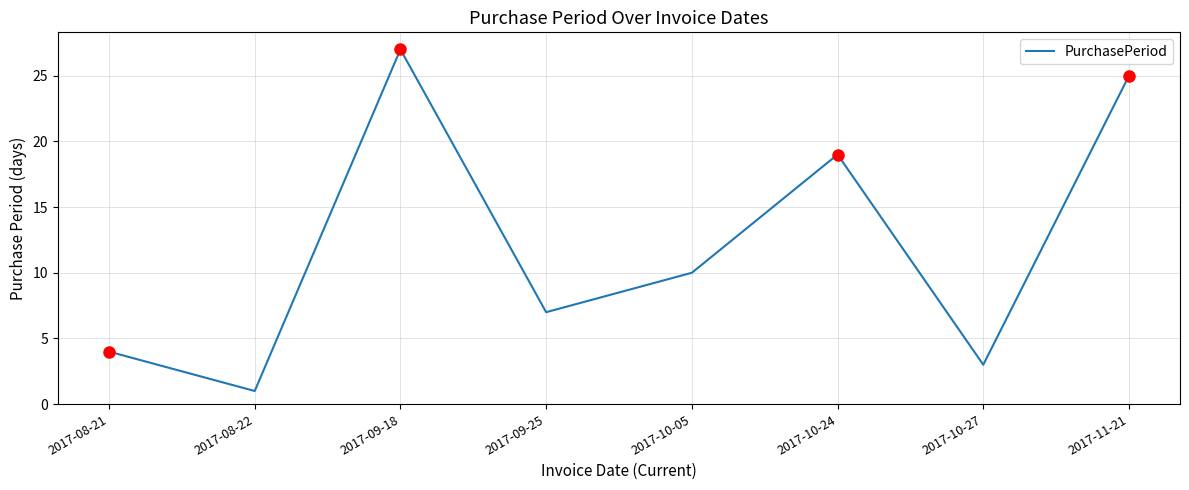

How many series are shown in this chart?

1